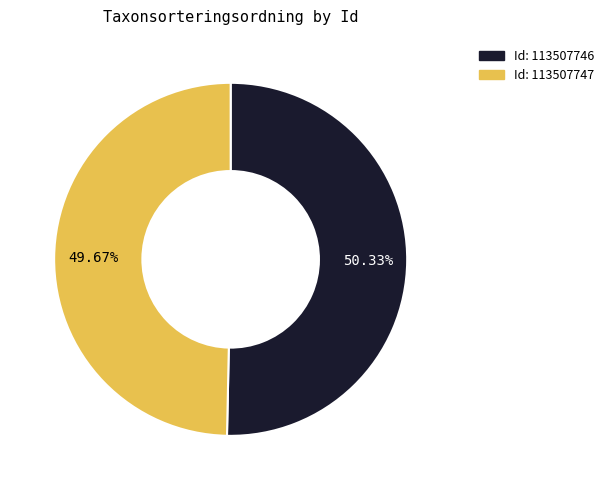

How many segments does this pie chart have?

2